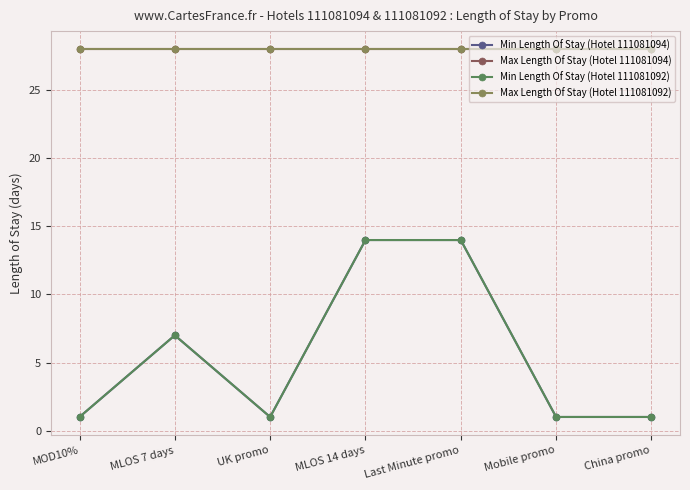

At which category does the chart reach its peak across all series?

MOD10%